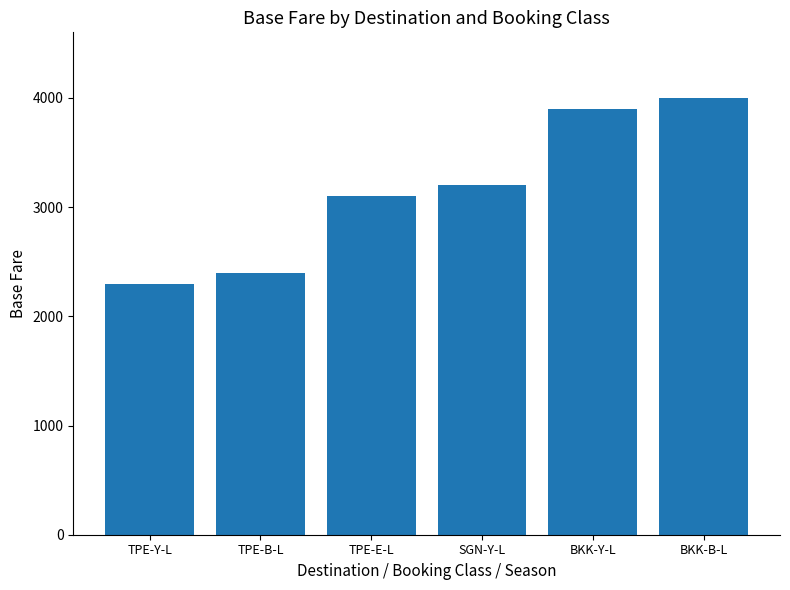

Rank the categories by value from lowest to highest.

TPE-Y-L, TPE-B-L, TPE-E-L, SGN-Y-L, BKK-Y-L, BKK-B-L